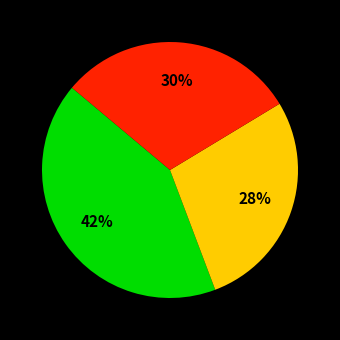

To the nearest percent, what is the difference between the largest and smallest slice percentages?

14%